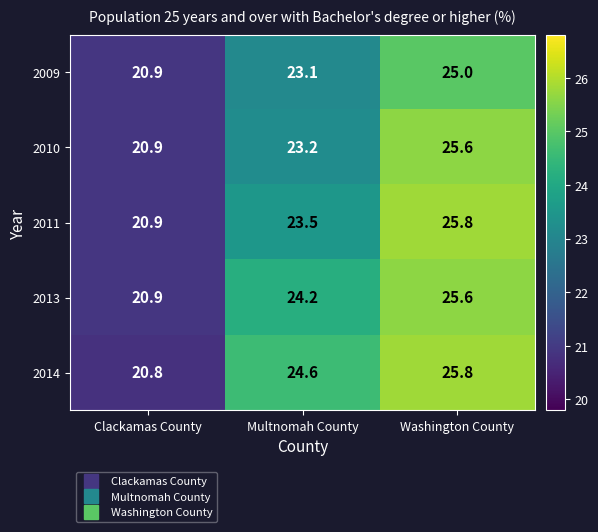

How many series are shown in this chart?

5